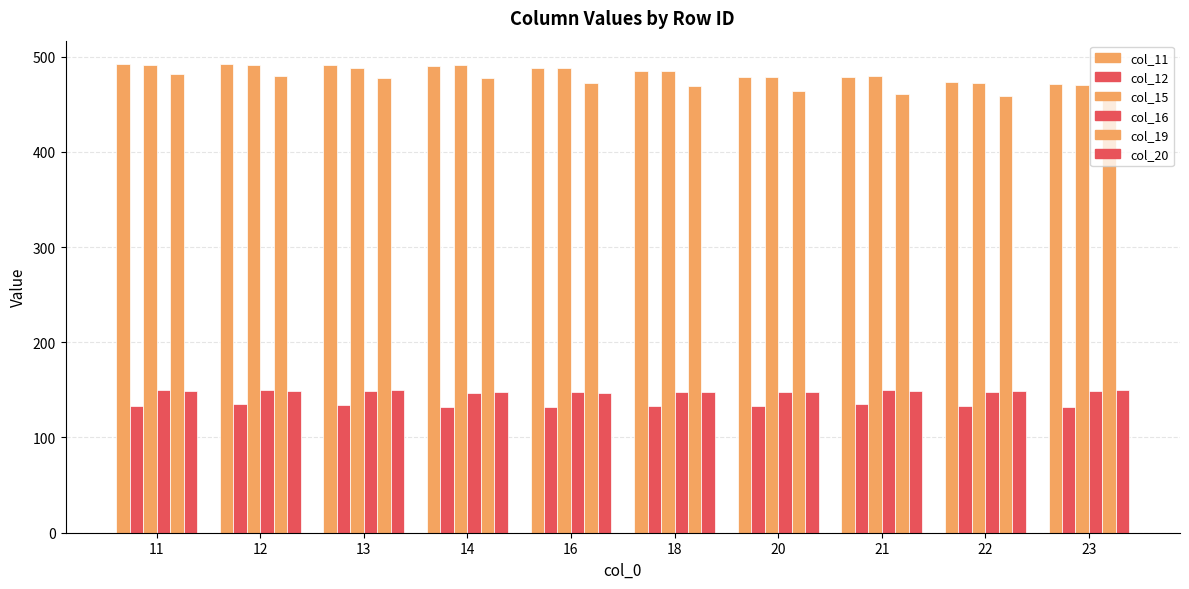

How many values in the col_12 series are below 133?

5